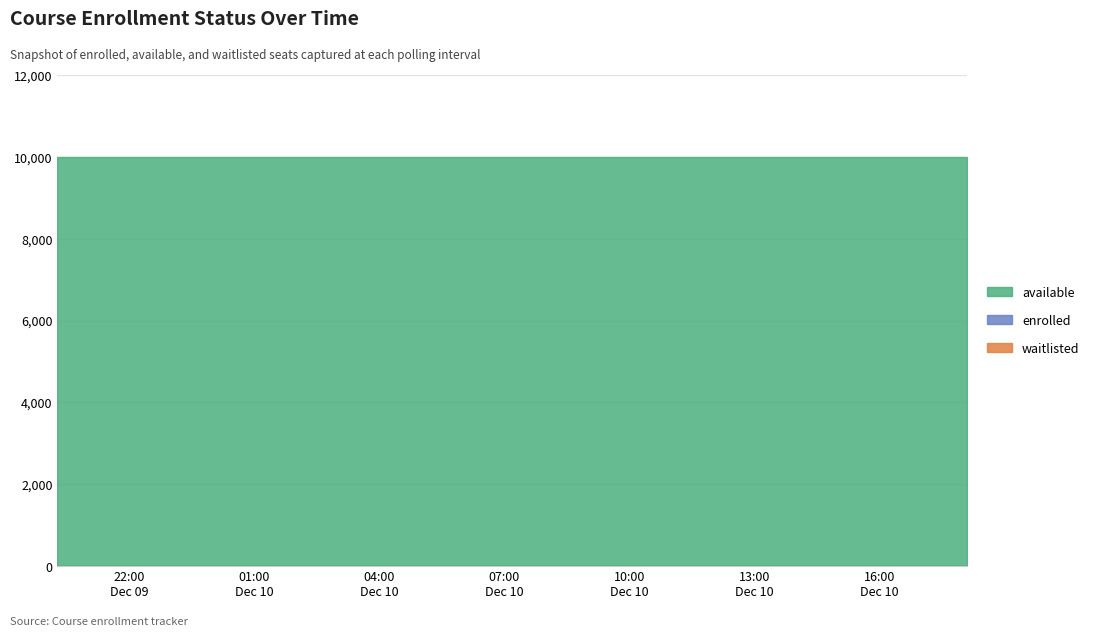

Which series has the largest total across all categories?

available